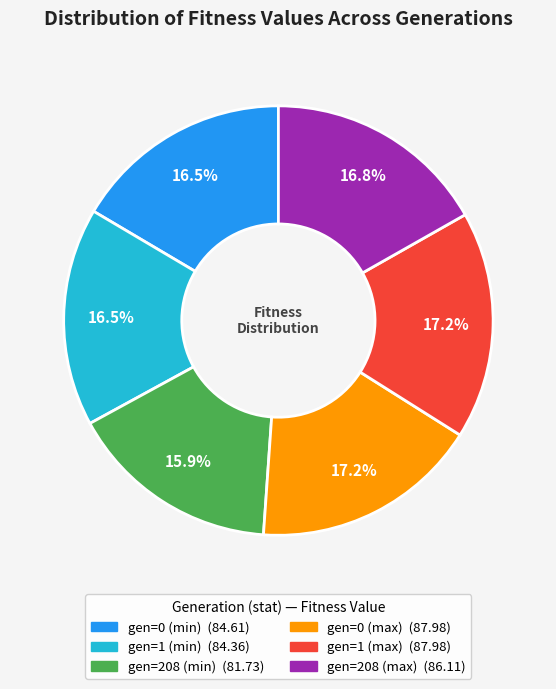

Do gen=208 (max) and gen=208 (min) together represent more than half of the pie?

No